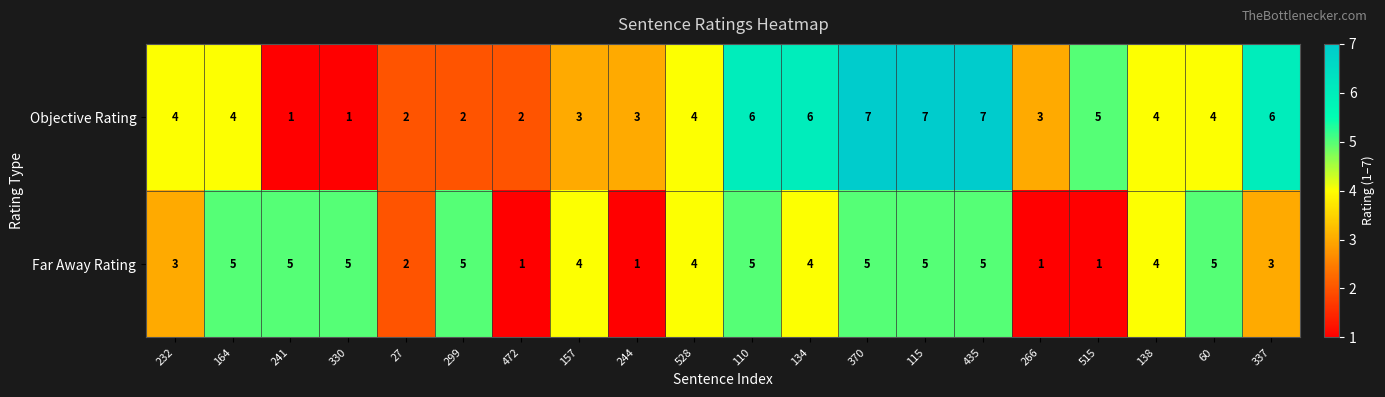

Count the Objective Rating values in the range 3 to 6.

12